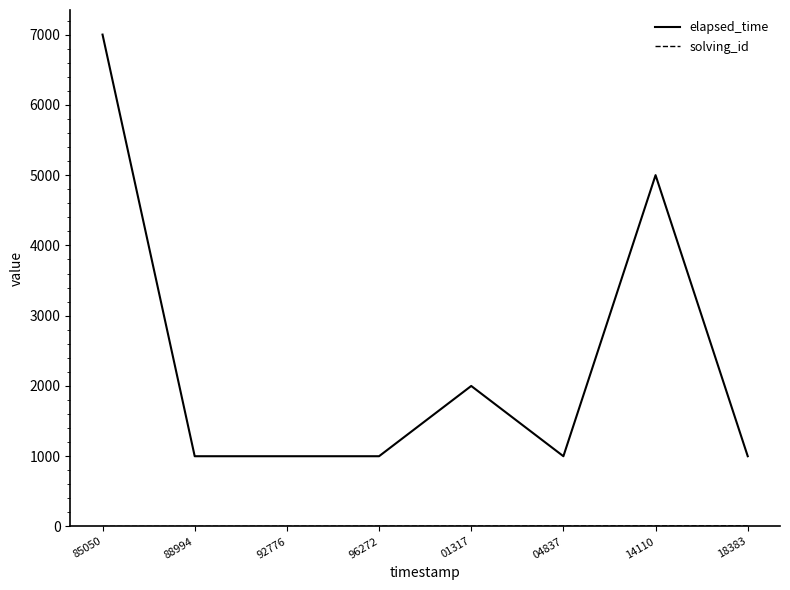

What is the average value of the elapsed_time series?

2375